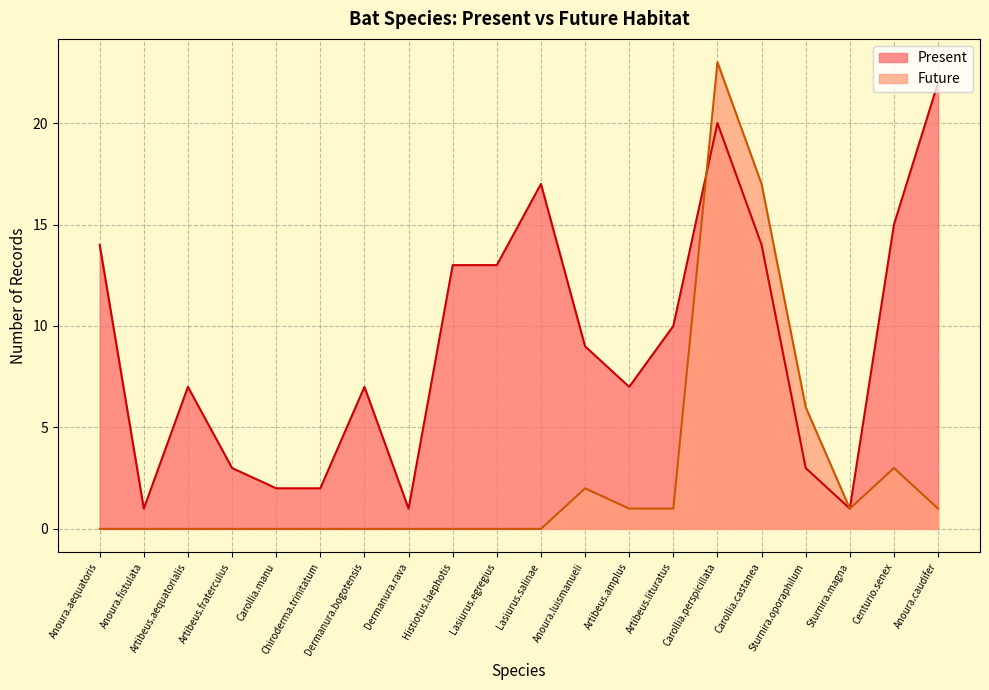

How many values in Future are above zero?

9